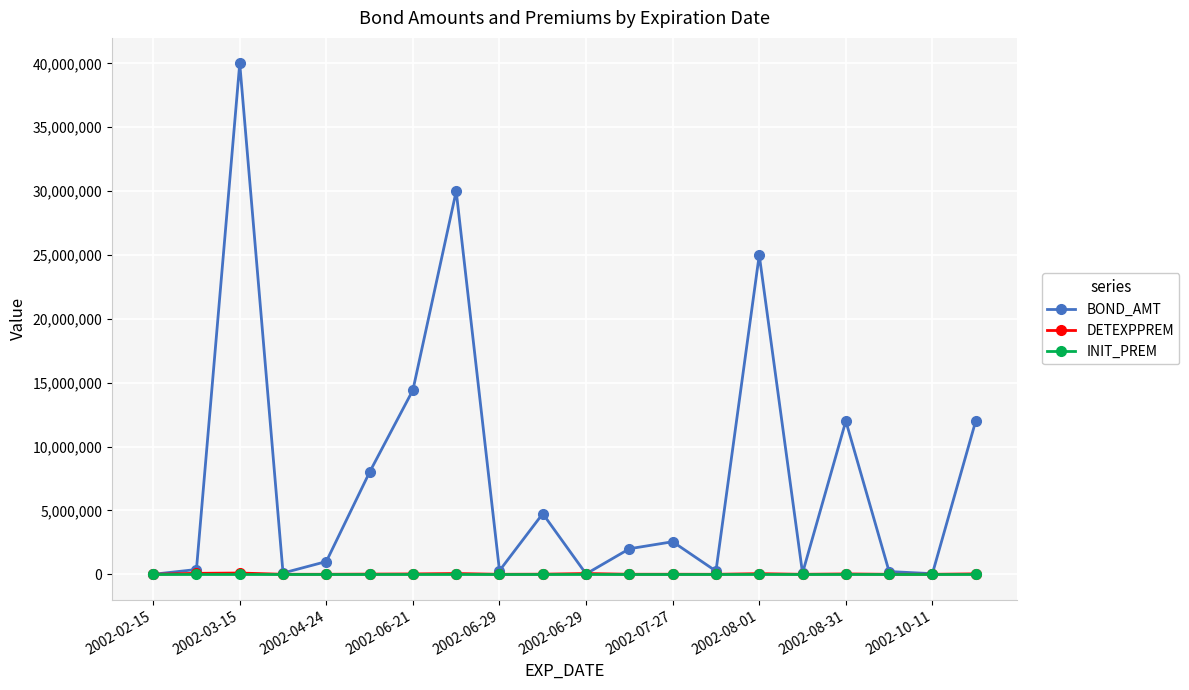

Is this an area chart (filled region under the line)?

No